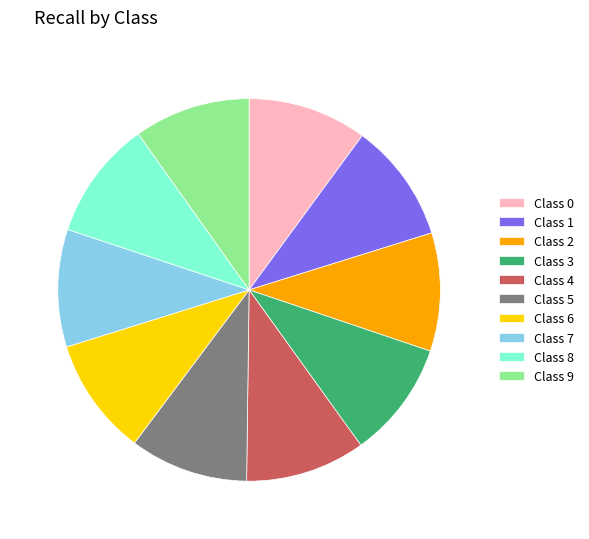

Is there any slice that represents more than half of the pie?

No